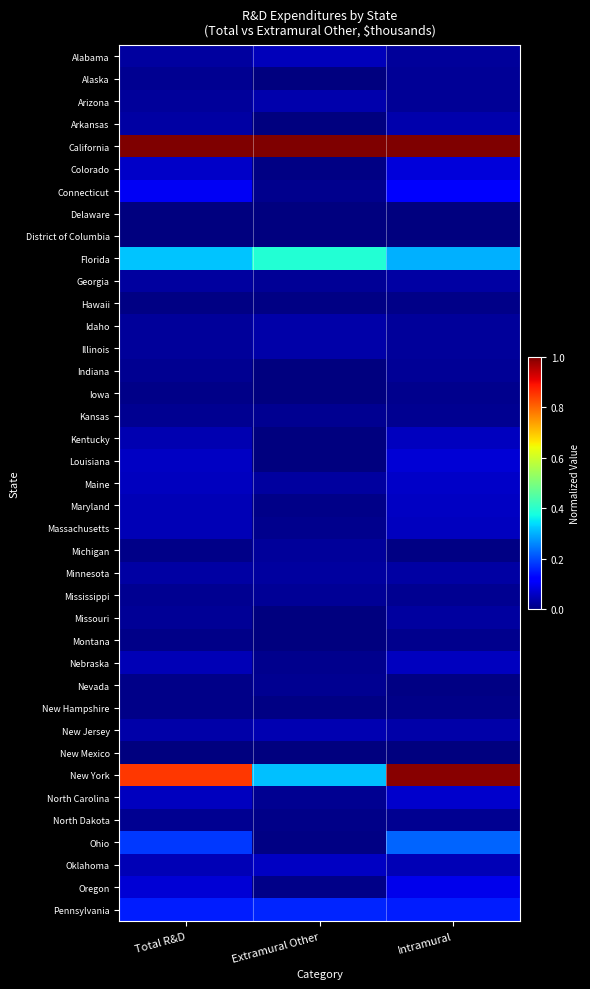

Reading left to right, what are all the values shown in this chart?

Alabama: Total R&D=0.0	Extramural Other=0.1	Intramural=0.0
Alaska: Total R&D=0.0	Extramural Other=0.0	Intramural=0.0
Arizona: Total R&D=0.0	Extramural Other=0.0	Intramural=0.0
Arkansas: Total R&D=0.0	Extramural Other=0.0	Intramural=0.0
California: Total R&D=1.0	Extramural Other=1.0	Intramural=1.0
Colorado: Total R&D=0.1	Extramural Other=0.0	Intramural=0.1
Connecticut: Total R&D=0.1	Extramural Other=0.0	Intramural=0.1
Delaware: Total R&D=0.0	Extramural Other=0.0	Intramural=0.0
District of Columbia: Total R&D=0.0	Extramural Other=0.0	Intramural=0.0
Florida: Total R&D=0.3	Extramural Other=0.4	Intramural=0.3
Georgia: Total R&D=0.0	Extramural Other=0.0	Intramural=0.0
Hawaii: Total R&D=0.0	Extramural Other=0.0	Intramural=0.0
Idaho: Total R&D=0.0	Extramural Other=0.0	Intramural=0.0
Illinois: Total R&D=0.0	Extramural Other=0.0	Intramural=0.0
Indiana: Total R&D=0.0	Extramural Other=0.0	Intramural=0.0
Iowa: Total R&D=0.0	Extramural Other=0.0	Intramural=0.0
Kansas: Total R&D=0.0	Extramural Other=0.0	Intramural=0.0
Kentucky: Total R&D=0.0	Extramural Other=0.0	Intramural=0.1
Louisiana: Total R&D=0.1	Extramural Other=0.0	Intramural=0.1
Maine: Total R&D=0.1	Extramural Other=0.0	Intramural=0.1
Maryland: Total R&D=0.0	Extramural Other=0.0	Intramural=0.1
Massachusetts: Total R&D=0.0	Extramural Other=0.0	Intramural=0.1
Michigan: Total R&D=0.0	Extramural Other=0.0	Intramural=0.0
Minnesota: Total R&D=0.0	Extramural Other=0.0	Intramural=0.0
Mississippi: Total R&D=0.0	Extramural Other=0.0	Intramural=0.0
Missouri: Total R&D=0.0	Extramural Other=0.0	Intramural=0.0
Montana: Total R&D=0.0	Extramural Other=0.0	Intramural=0.0
Nebraska: Total R&D=0.0	Extramural Other=0.0	Intramural=0.1
Nevada: Total R&D=0.0	Extramural Other=0.0	Intramural=0.0
New Hampshire: Total R&D=0.0	Extramural Other=0.0	Intramural=0.0
New Jersey: Total R&D=0.0	Extramural Other=0.0	Intramural=0.0
New Mexico: Total R&D=0.0	Extramural Other=0.0	Intramural=0.0
New York: Total R&D=0.9	Extramural Other=0.3	Intramural=1.0
North Carolina: Total R&D=0.1	Extramural Other=0.0	Intramural=0.1
North Dakota: Total R&D=0.0	Extramural Other=0.0	Intramural=0.0
Ohio: Total R&D=0.2	Extramural Other=0.0	Intramural=0.2
Oklahoma: Total R&D=0.0	Extramural Other=0.1	Intramural=0.0
Oregon: Total R&D=0.1	Extramural Other=0.0	Intramural=0.1
Pennsylvania: Total R&D=0.2	Extramural Other=0.2	Intramural=0.2